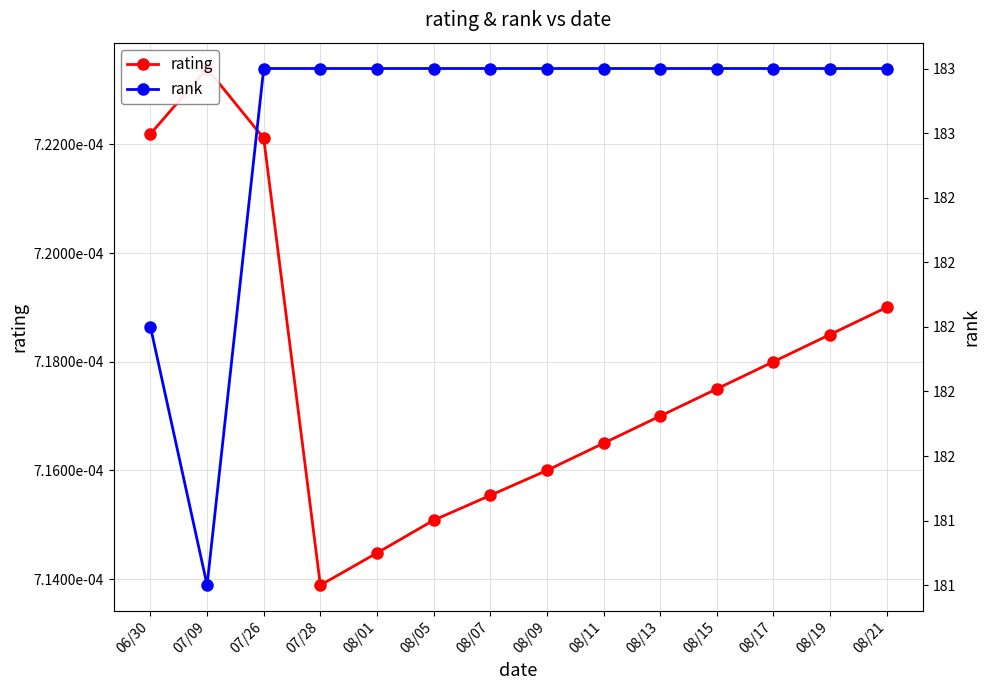

What is the average value of the rank series?

182.8